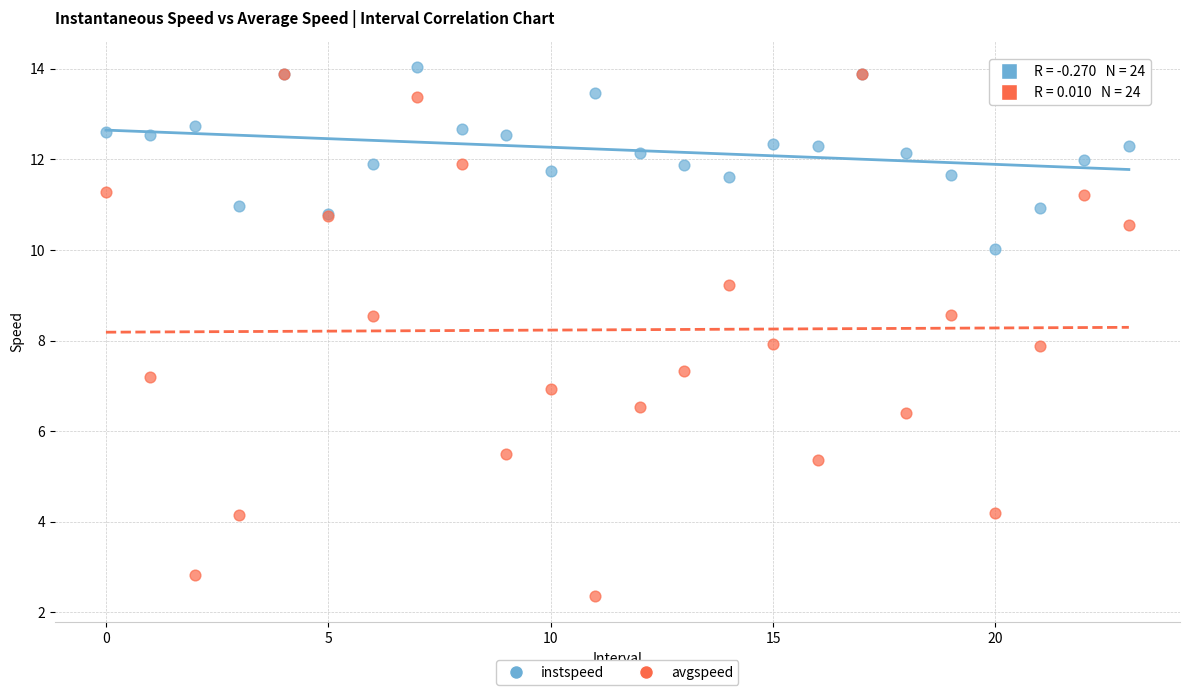

What are all the series names shown in the legend?

instspeed, avgspeed